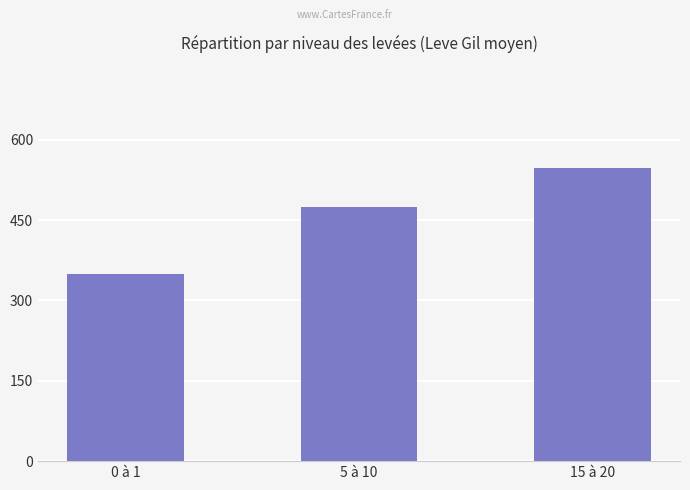

What is the difference between the maximum and second lowest values?

72.5